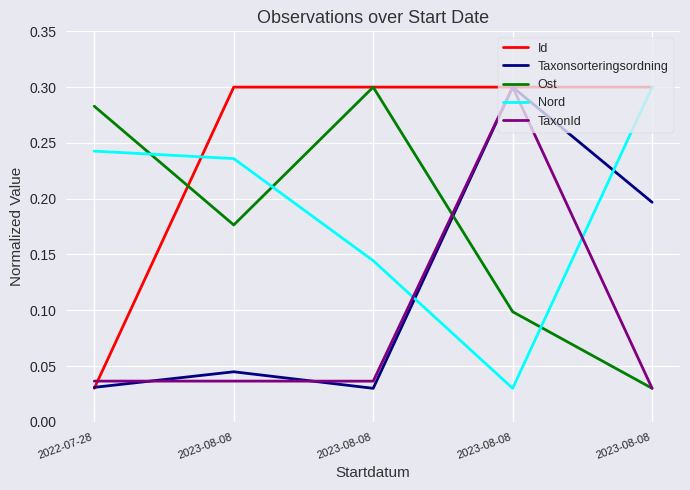

What are all the series names shown in the legend?

Id, Taxonsorteringsordning, Ost, Nord, TaxonId